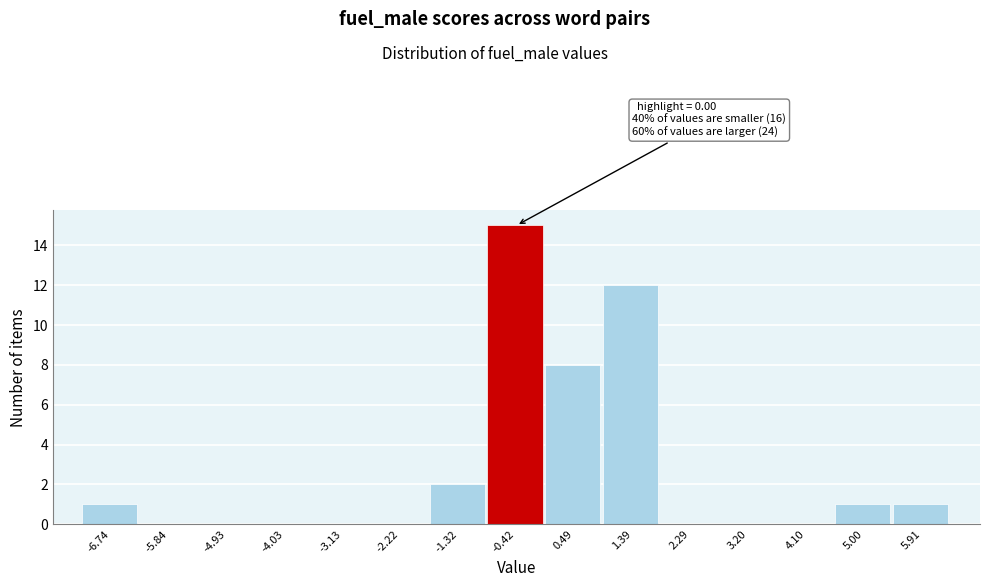

Over which range of the x-axis is the bar tallest?

-0.9 to 0.0